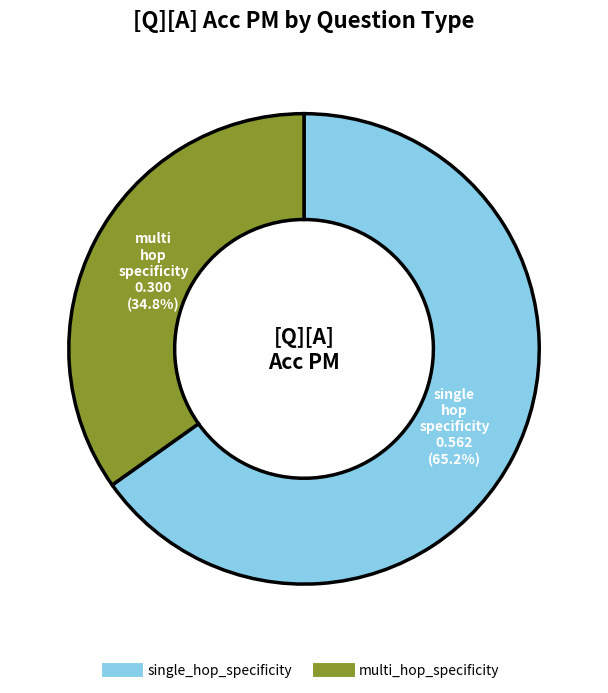

Rank the categories by value from highest to lowest.

single_hop_specificity, multi_hop_specificity